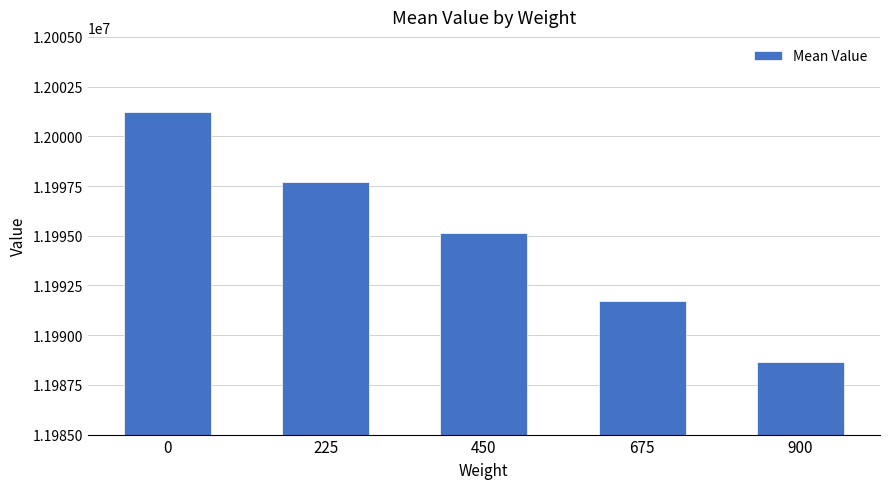

What is the change in value from 225 to 900?

-9060